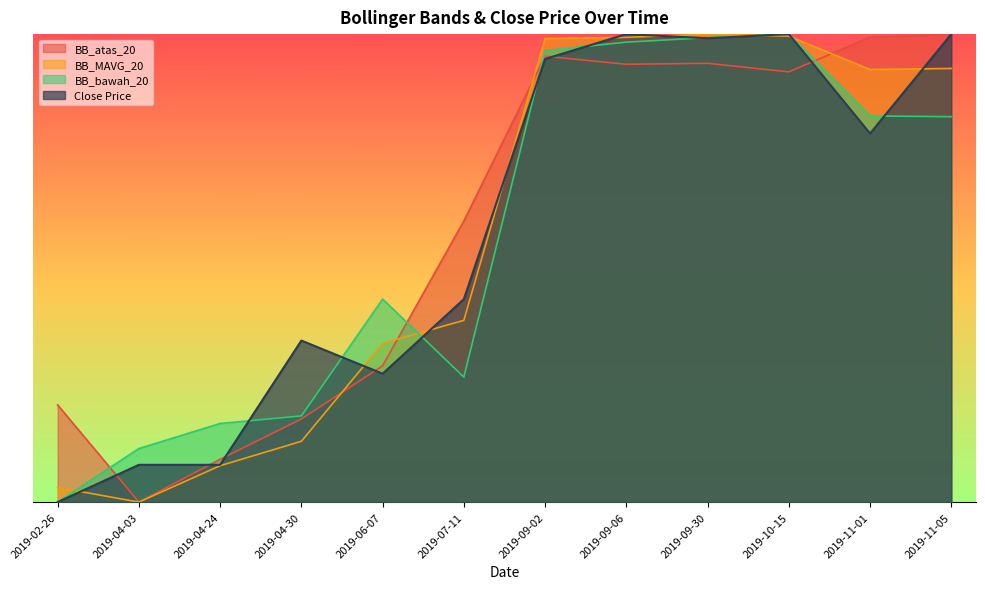

Where is the first local minimum for BB_atas_20?

2019-04-03